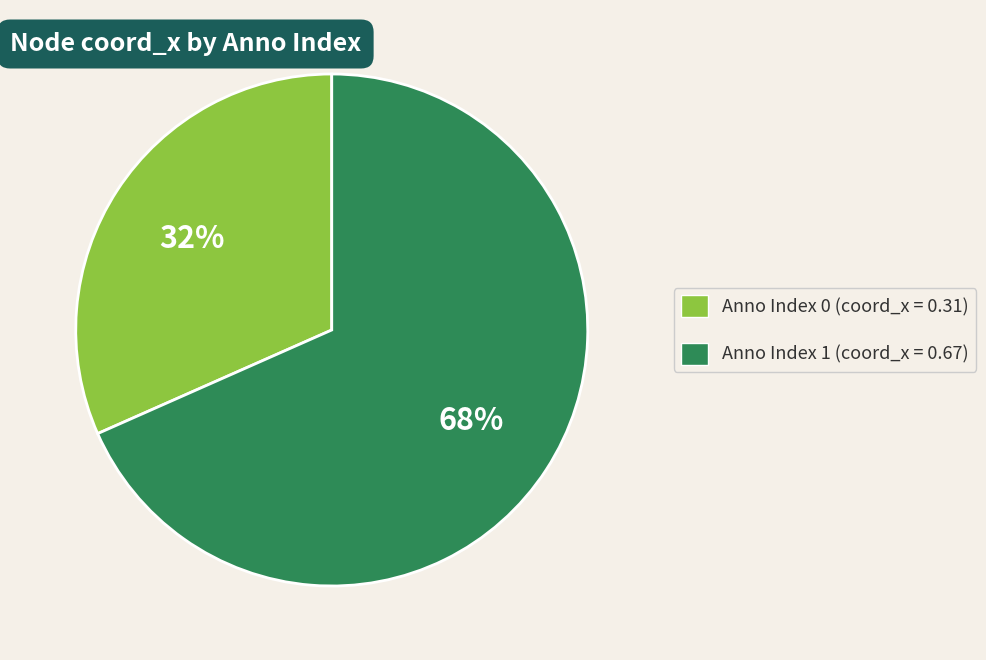

To the nearest percent, what is the average slice percentage?

50%